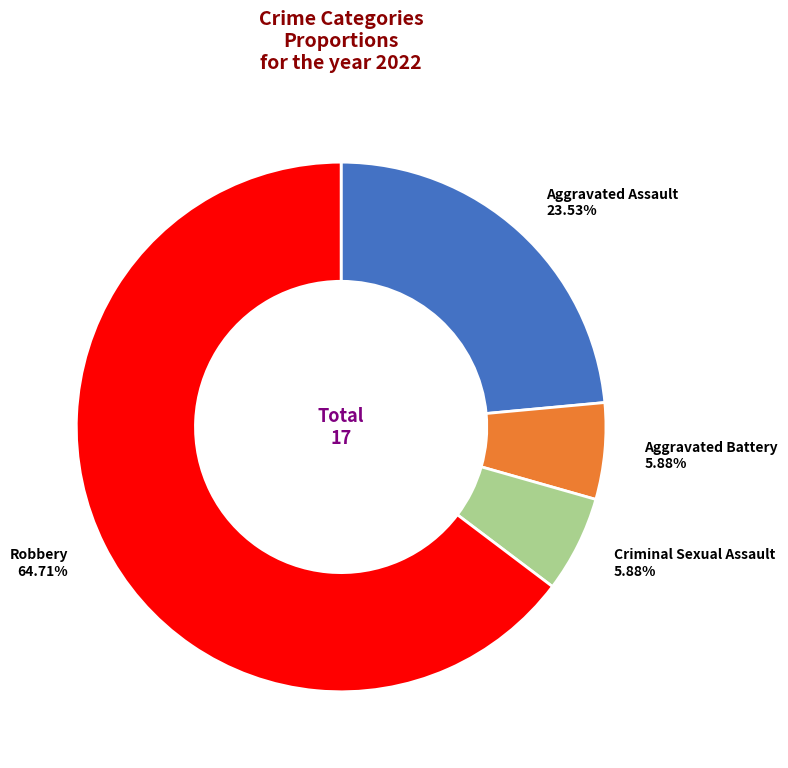

Combined, do Criminal Sexual Assault and Aggravated Battery account for over 50%?

No